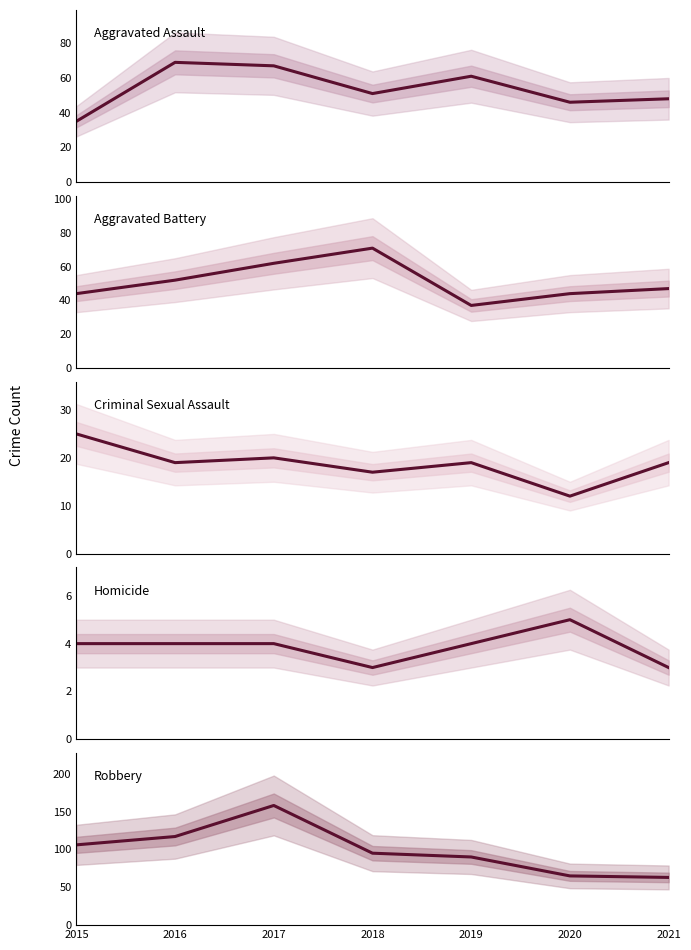

Which label corresponds to the smallest value in the chart?

2018